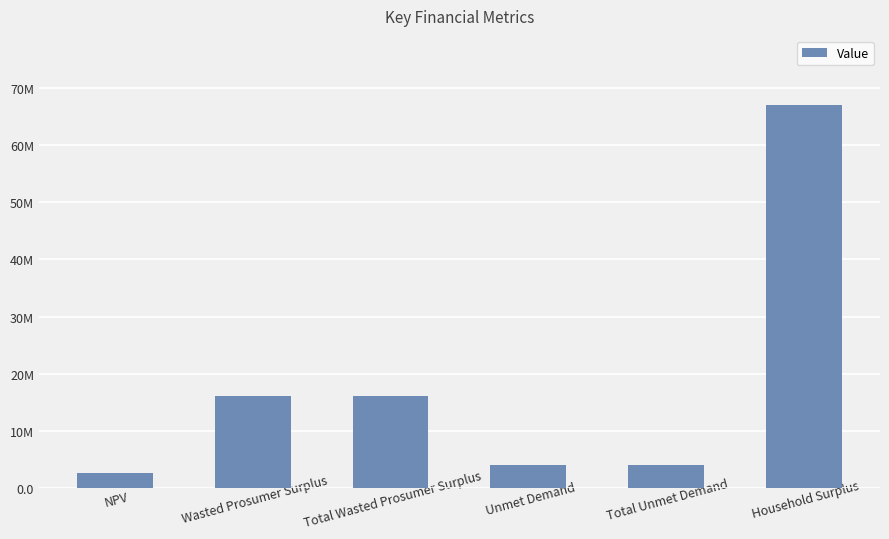

Are the bars horizontal?

No